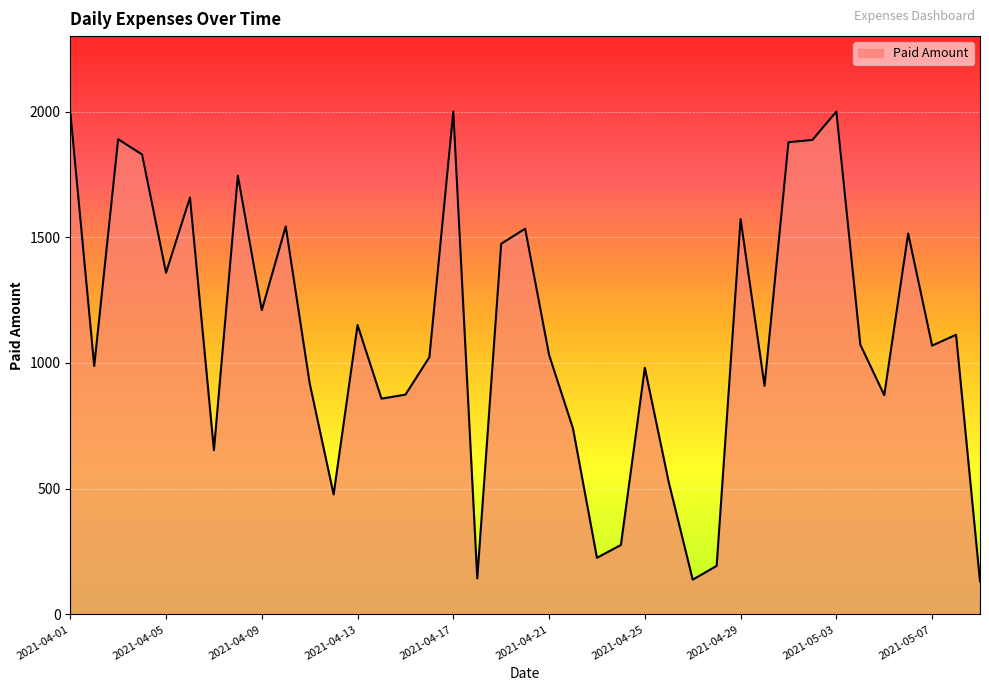

What is the maximum value shown in the chart?

2000